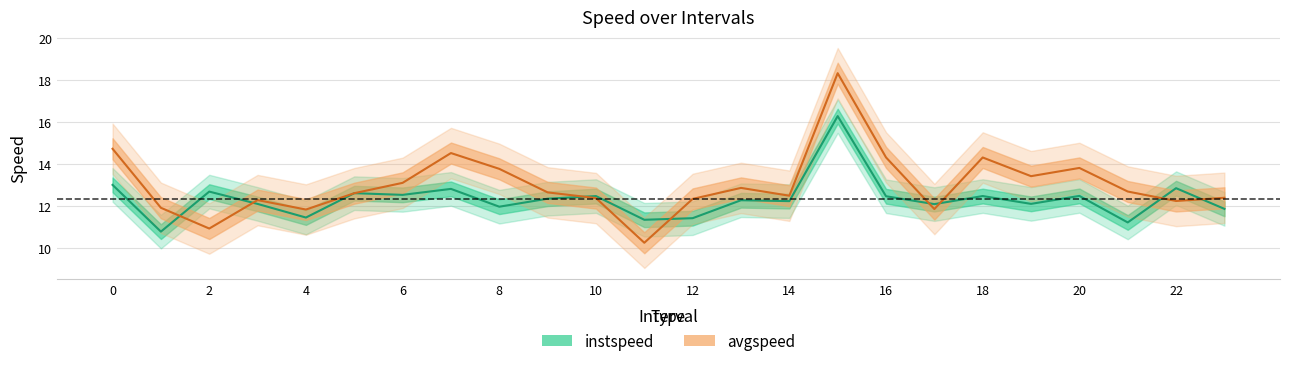

True or false: avgspeed and instspeed cross at least once.

True